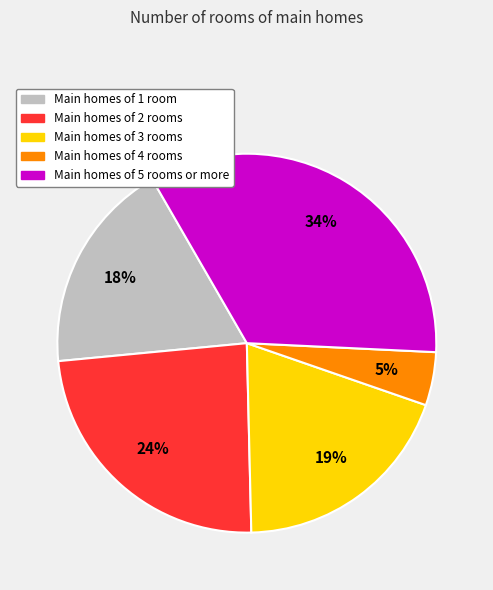

Does any single category account for the majority?

No